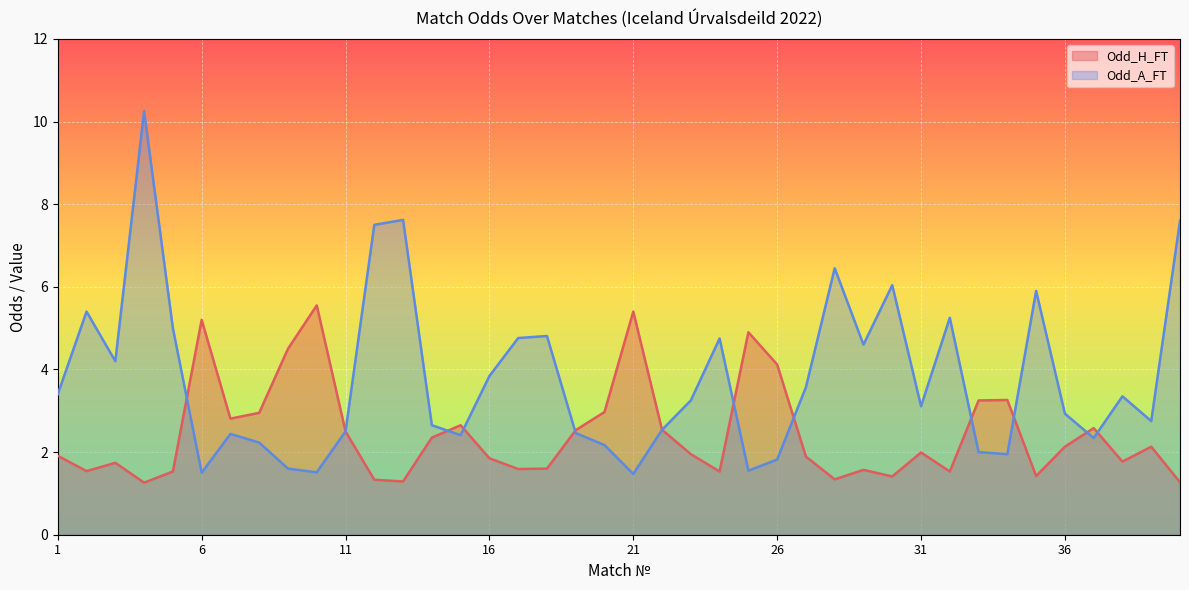

What is the value of the Odd_H_FT point at the 11th from the left?

2.5